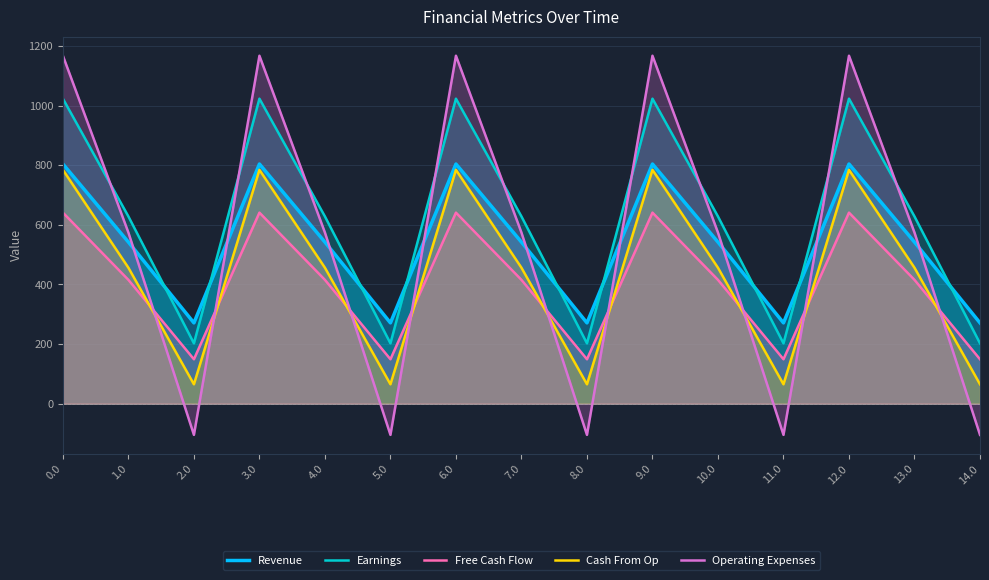

What is the lowest value of the Cash From Op series?

65.2